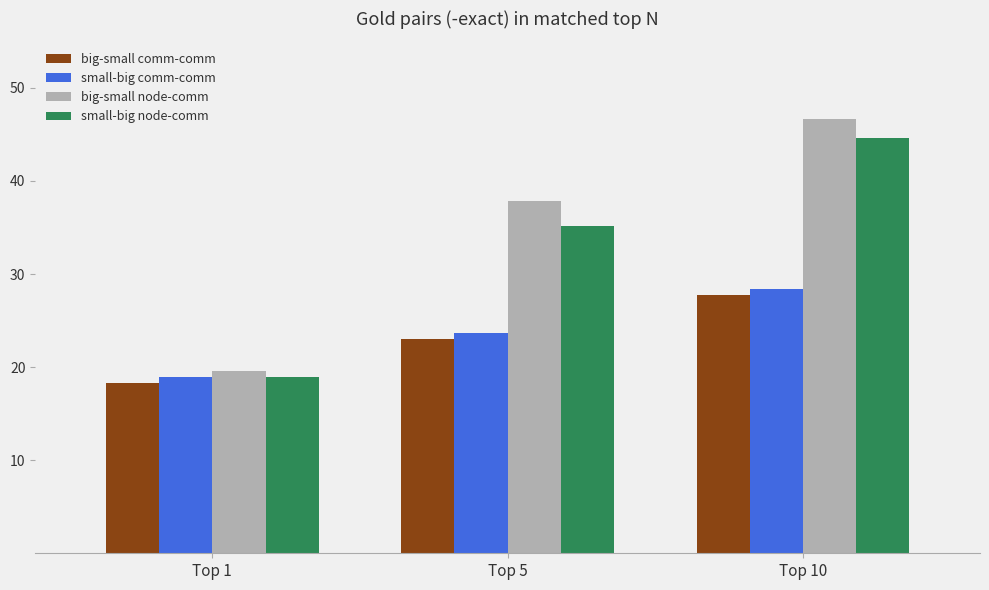

Does the chart contain any negative values?

No